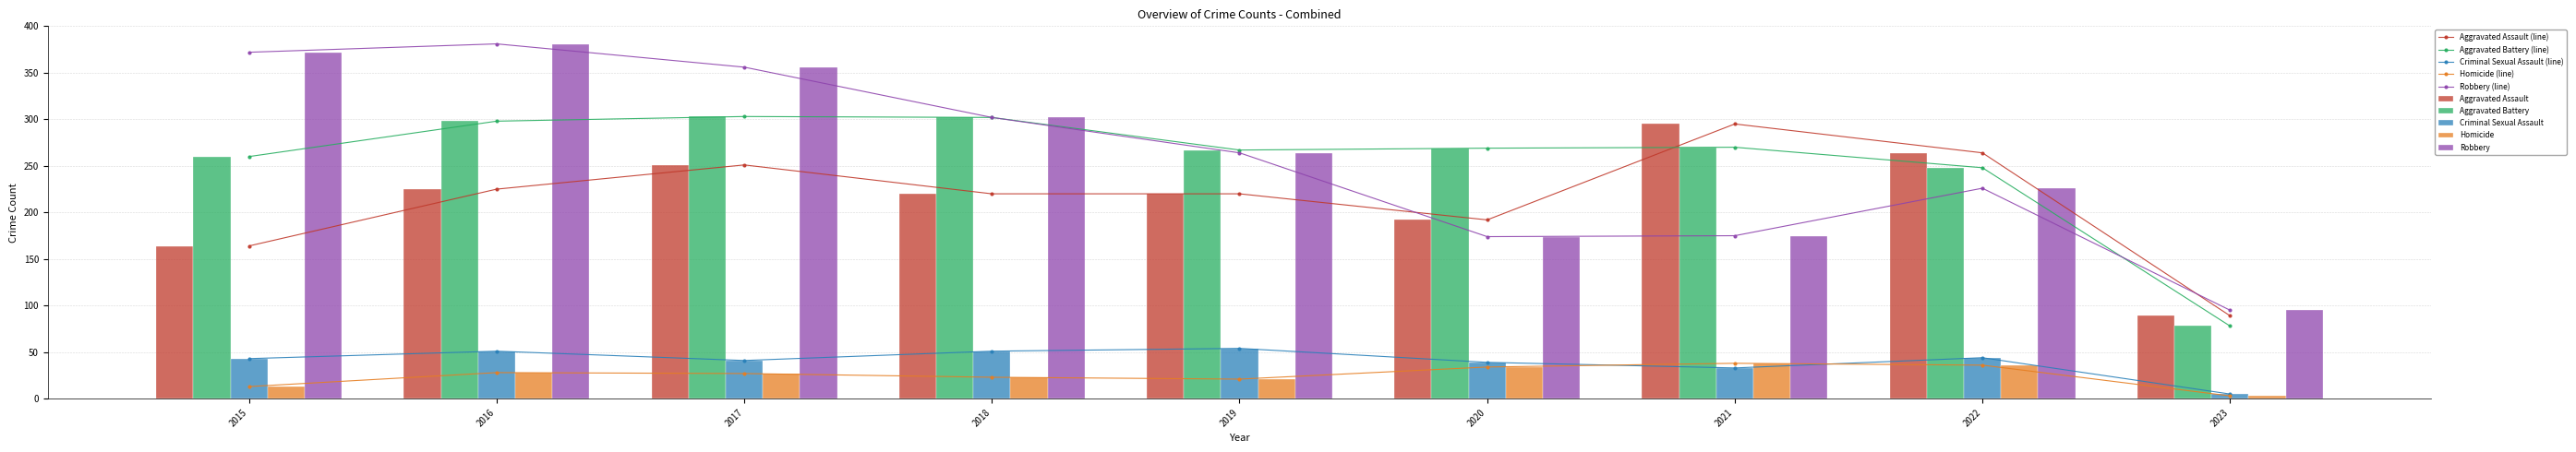

Reading left to right, extract all data points from this chart.

Aggravated Assault: 164	225	251	220	220	192	295	264	89
Aggravated Battery: 260	298	303	302	267	269	270	248	78
Criminal Sexual Assault: 43	51	41	51	54	39	33	44	5
Homicide: 13	28	27	23	21	34	38	36	3
Robbery: 372	381	356	302	264	174	175	226	95